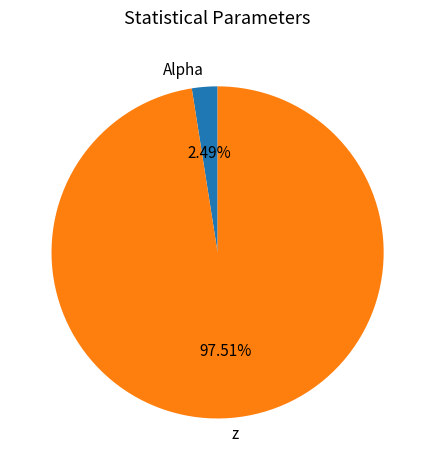

How many segments does this pie chart have?

2